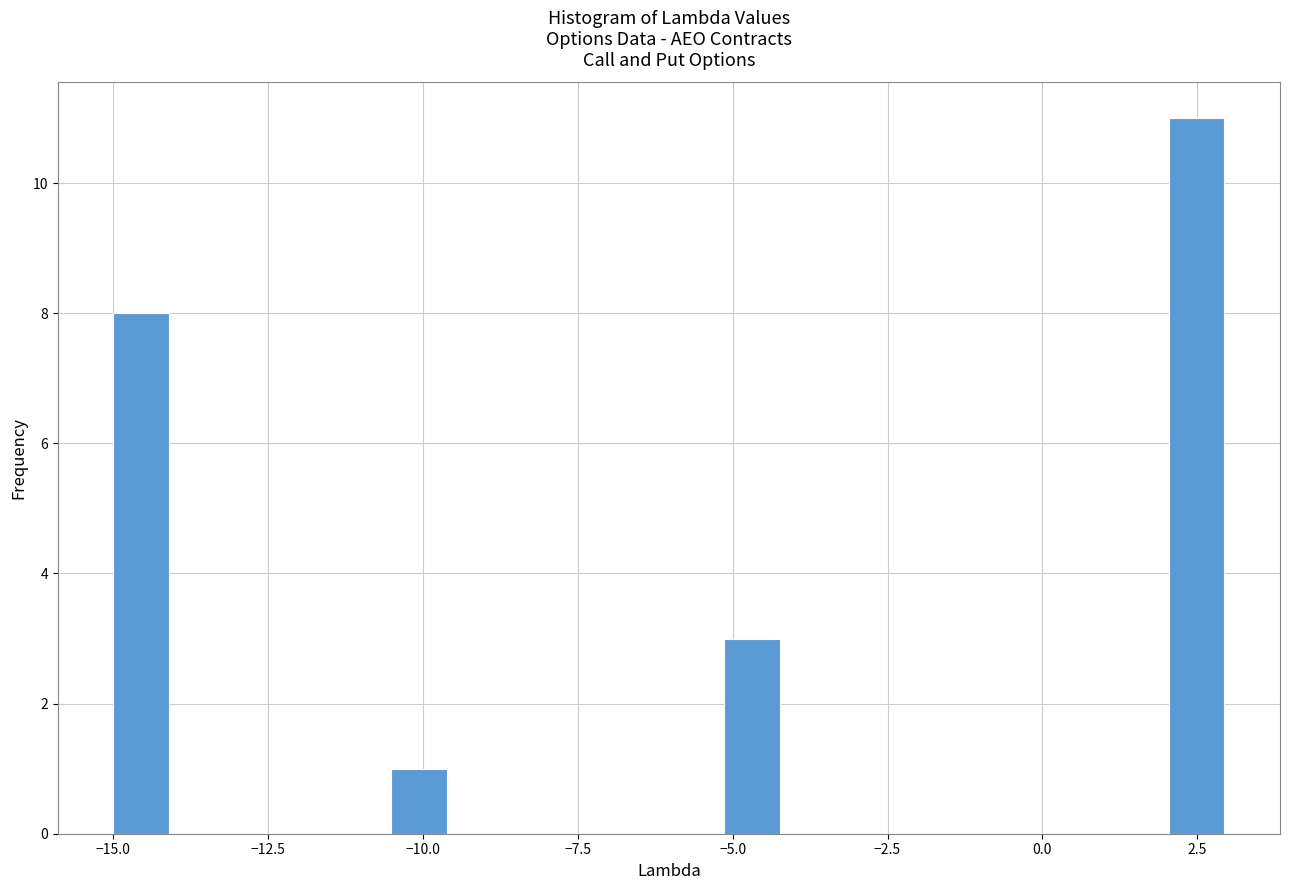

Around what value on the x-axis is the tallest bar? Give the approximate position of its centre, as read against the axis.

2.5